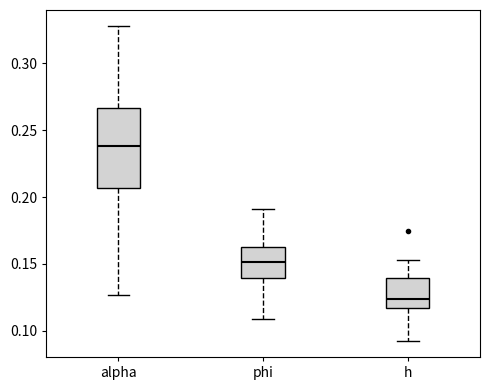

Reading left to right, read every box against the y-axis: the position of its median line, the range the box covers, and the ends of its whiskers. The values are not printed on the chart, so give them approximately, as read against the axis.

alpha: median 0.240, box 0.205 to 0.265, whiskers 0.125 to 0.330
phi: median 0.150, box 0.140 to 0.165, whiskers 0.110 to 0.190
h: median 0.125, box 0.115 to 0.140, whiskers 0.090 to 0.155